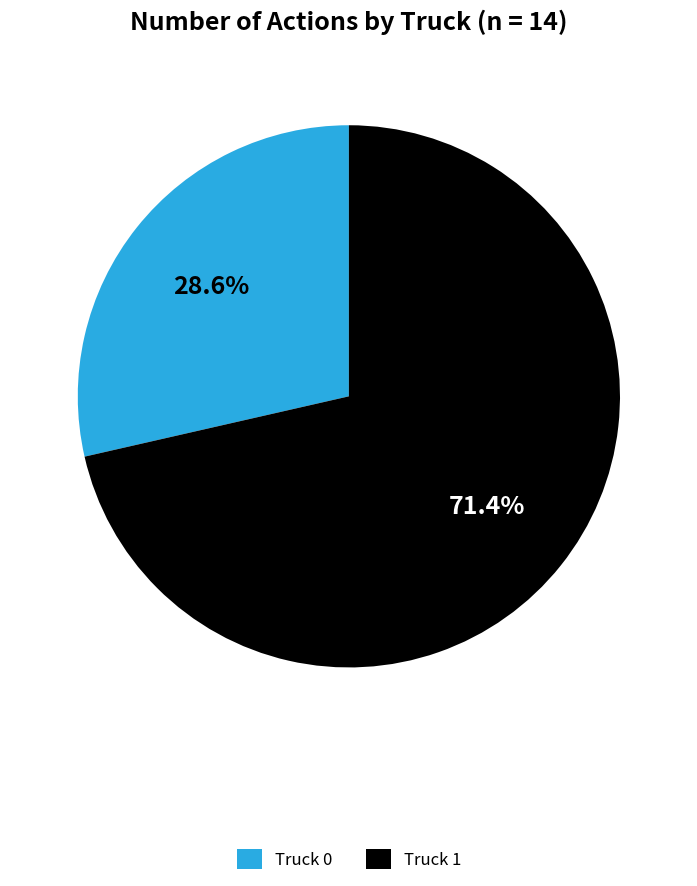

Is it true that Truck 0 is 36% of the pie?

False